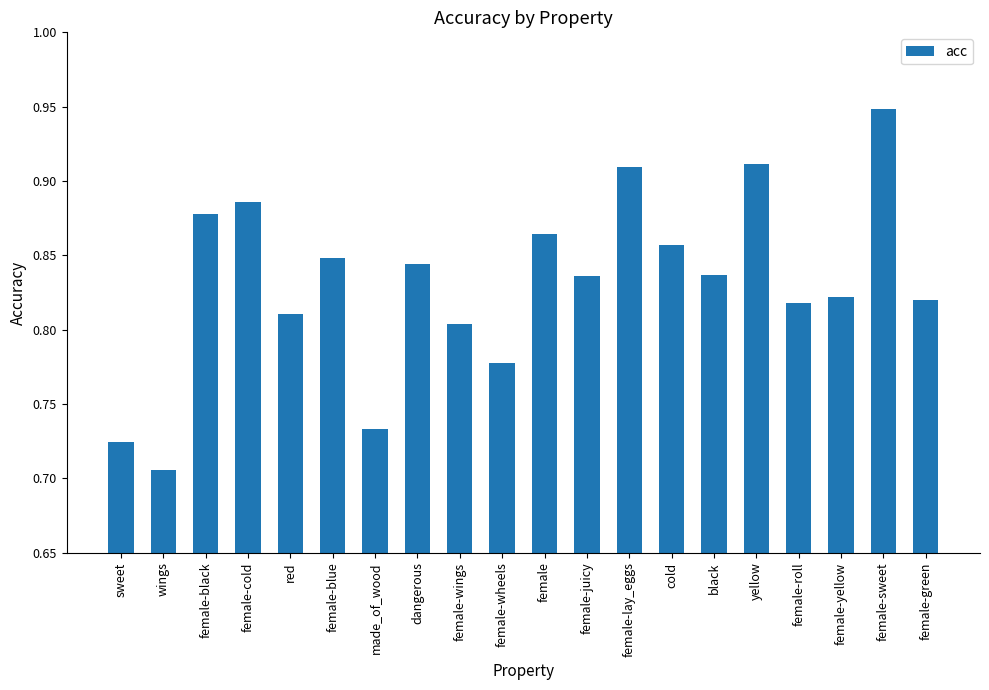

What is the difference between the maximum and minimum values?

0.2